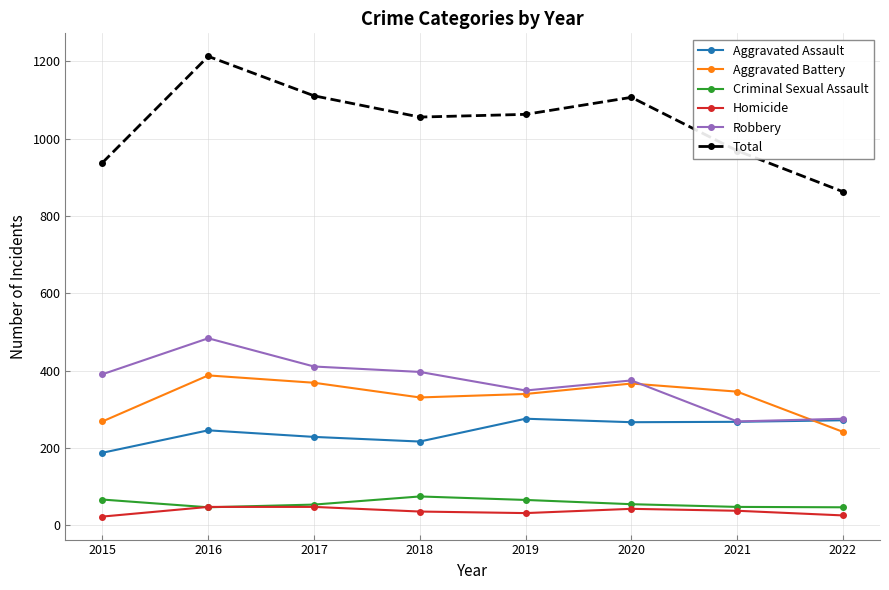

What is the spread (max minus min) of values at 2019?

1031